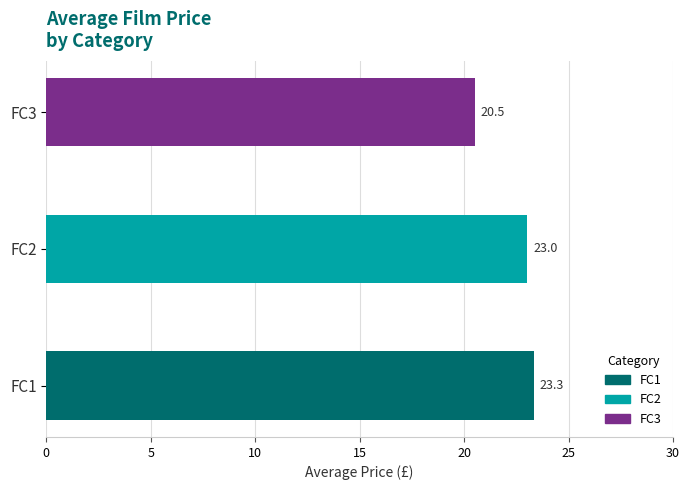

What value does the data have at FC3?

20.5